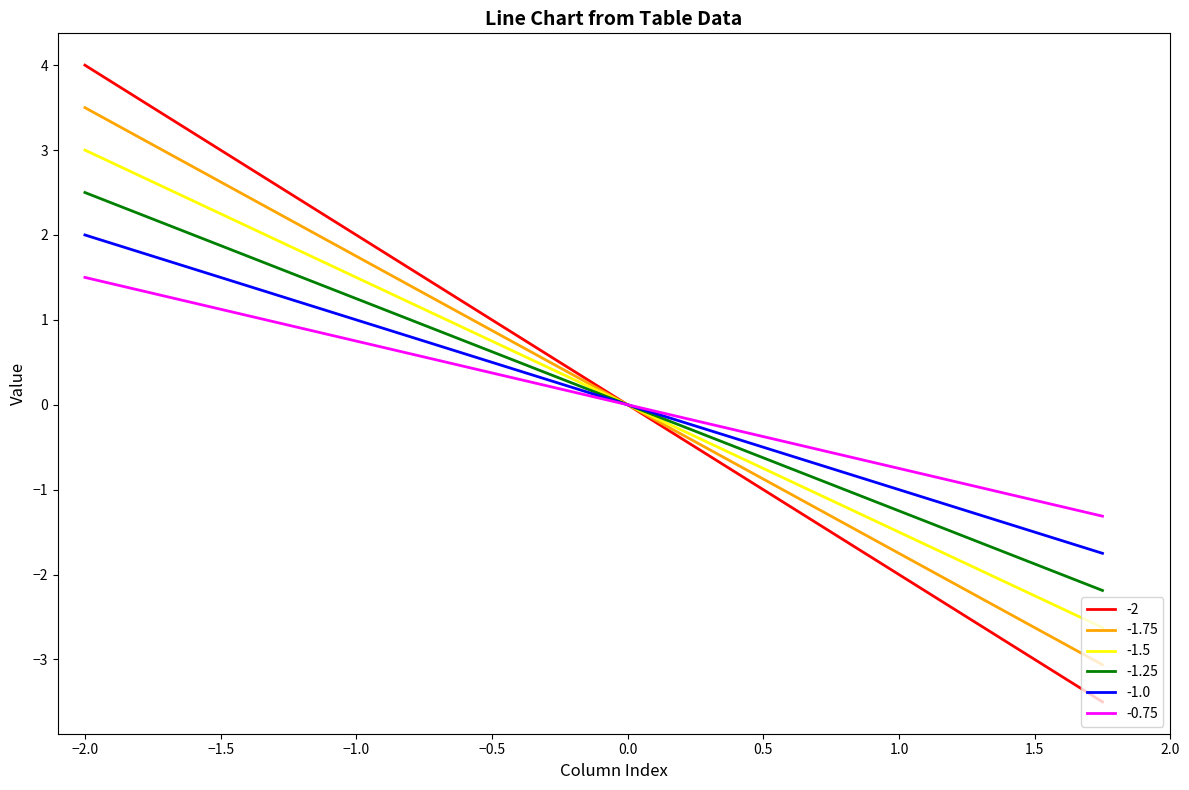

Rank the series by their maximum value, from highest to lowest.

-2, -1.75, -1.5, -1.25, -1.0, -0.75